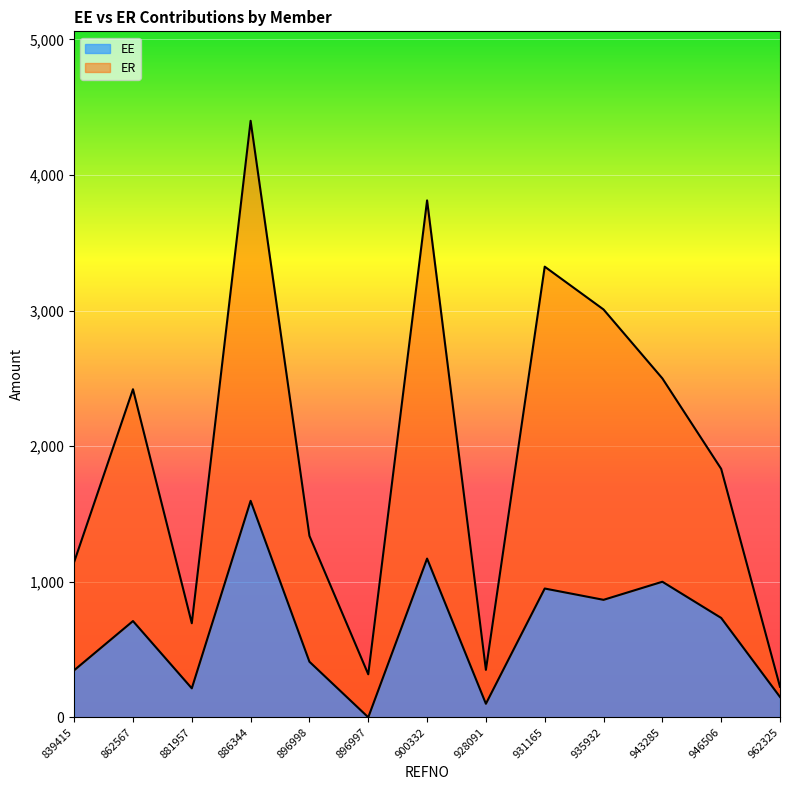

What is the difference between the second highest and second lowest values in the ER series?

3495.6